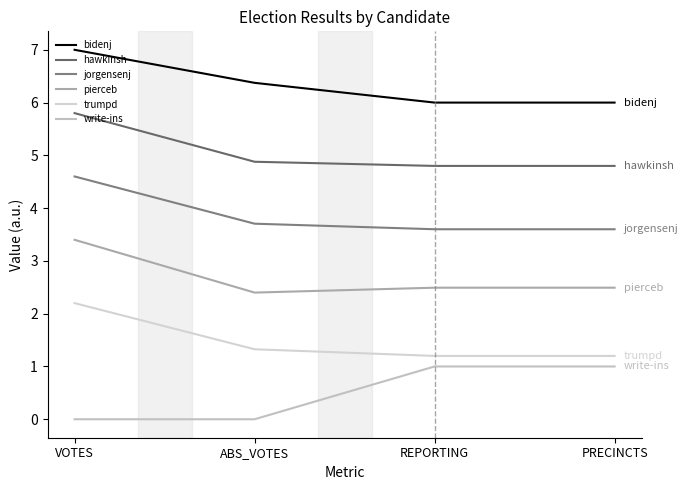

Which label corresponds to the smallest value in the chart?

VOTES